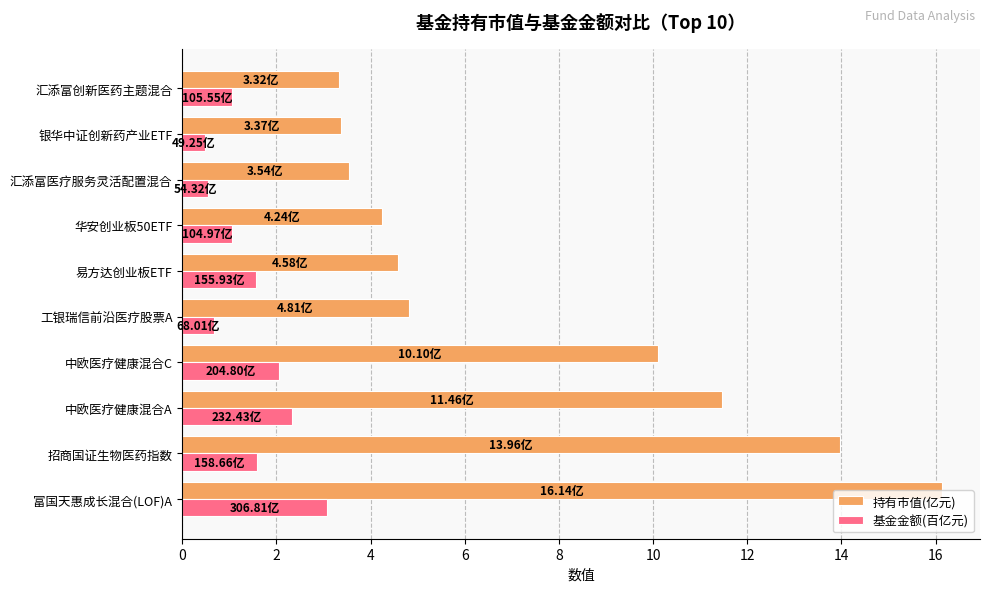

Where is 持有市值(亿元) nearest to the value 9?

中欧医疗健康混合C